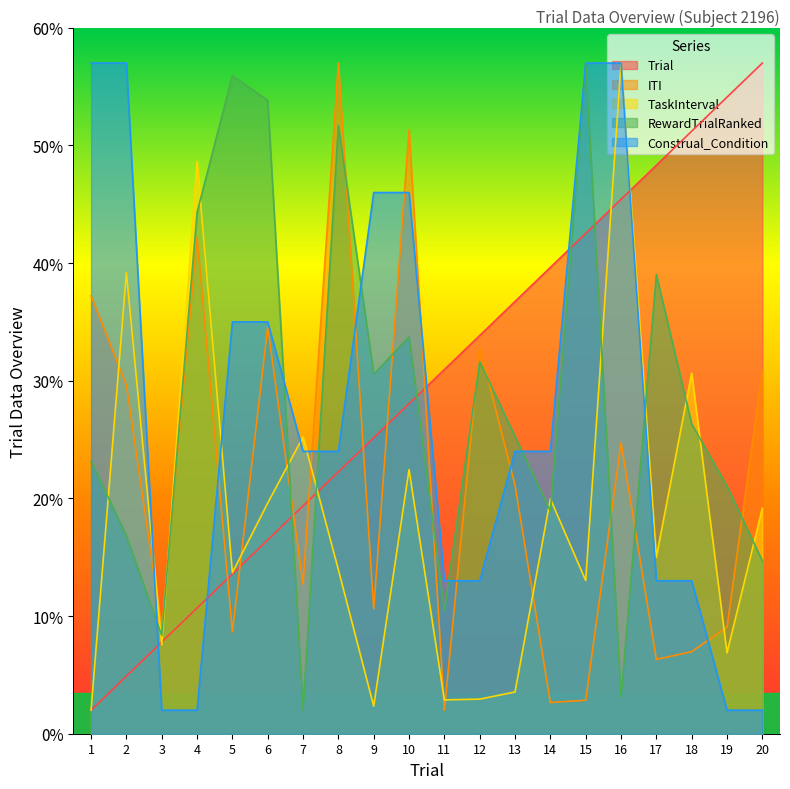

Reading left to right, list all the values displayed in this chart.

Trial: 1=2.0	2=4.9	3=7.8	4=10.7	5=13.6	6=16.5	7=19.4	8=22.3	9=25.2	10=28.1	11=30.9	12=33.8	13=36.7	14=39.6	15=42.5	16=45.4	17=48.3	18=51.2	19=54.1	20=57.0
ITI: 1=37.2	2=29.6	3=9.0	4=42.2	5=8.7	6=34.6	7=12.7	8=57.0	9=10.6	10=51.3	11=2.0	12=32.9	13=21.1	14=2.7	15=2.8	16=24.7	17=6.3	18=7.0	19=9.1	20=30.9
TaskInterval: 1=2.0	2=39.2	3=7.6	4=48.6	5=13.7	6=19.6	7=25.2	8=13.9	9=2.3	10=22.4	11=2.9	12=2.9	13=3.5	14=20.0	15=13.0	16=57.0	17=15.0	18=30.6	19=6.9	20=19.2
RewardTrialRanked: 1=23.2	2=16.8	3=8.3	4=44.3	5=55.9	6=53.8	7=2.0	8=51.7	9=30.6	10=33.7	11=10.5	12=31.6	13=25.3	14=18.9	15=57.0	16=3.1	17=39.0	18=26.3	19=21.0	20=14.7
Construal_Condition: 1=57.0	2=57.0	3=2.0	4=2.0	5=35.0	6=35.0	7=24.0	8=24.0	9=46.0	10=46.0	11=13.0	12=13.0	13=24.0	14=24.0	15=57.0	16=57.0	17=13.0	18=13.0	19=2.0	20=2.0